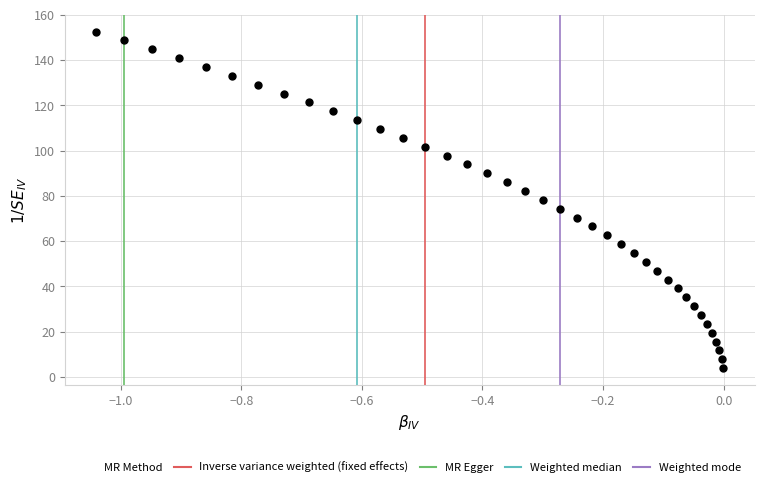

What is the range of X values (max minus min)?

1.0